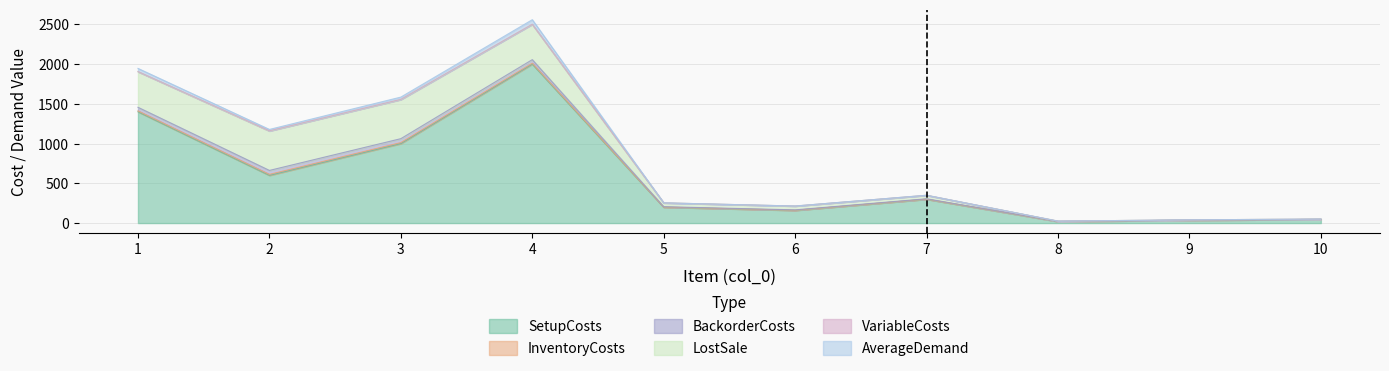

True or false: InventoryCosts has a value of 0.0 at 10.

False